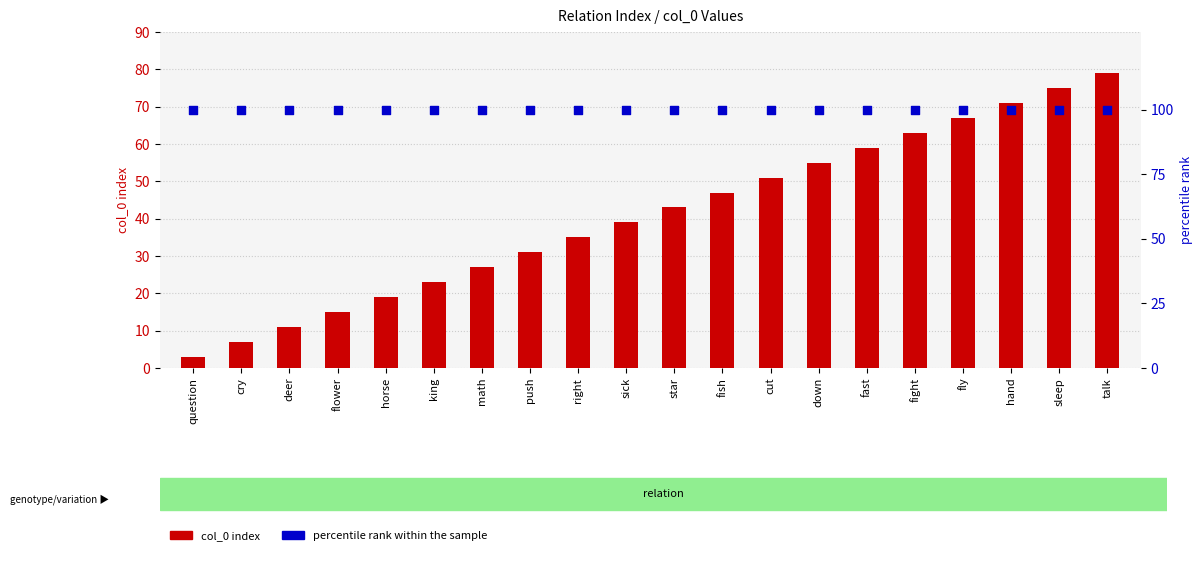

Which series has the widest spread of Y values?

col_0 index